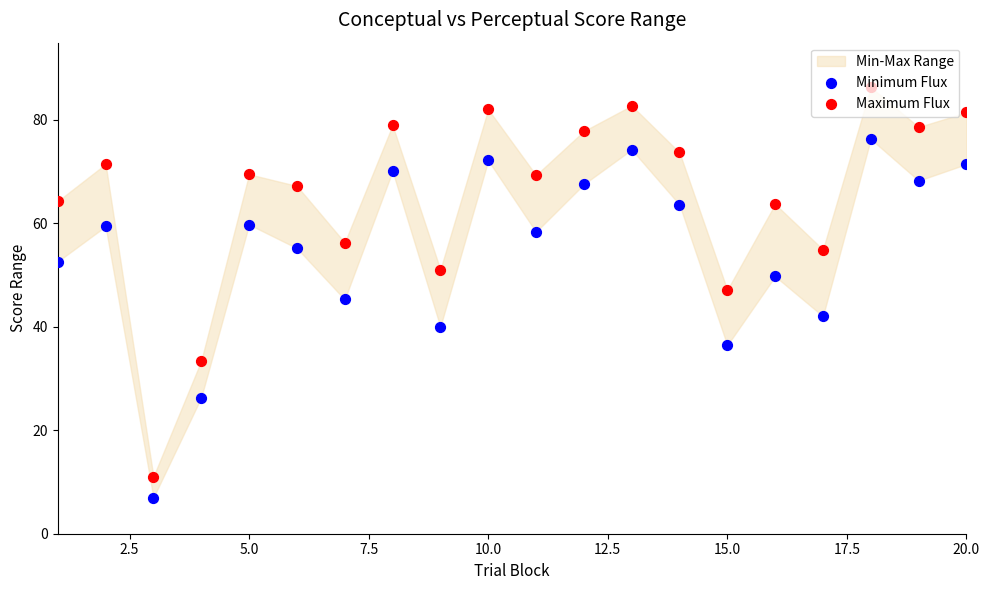

Which series has the largest Y range (max minus min)?

Maximum Flux